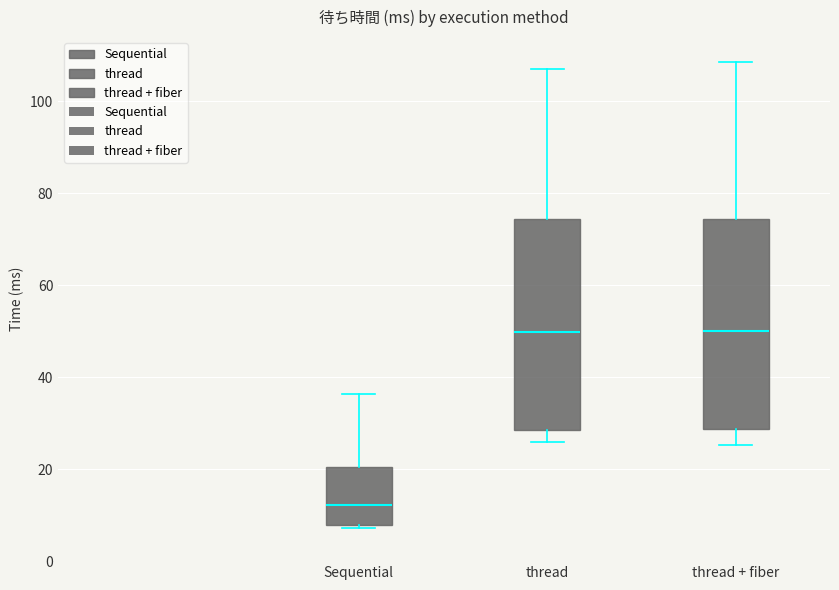

Reading left to right, transcribe this box plot: for each box, give where its median line is, the range the box spans, and where its two whiskers end, as read against the y-axis. The values are not printed on the chart, so give them approximately, as read against the axis.

Sequential: median 12, box 8 to 20, whiskers 8 (just below the box's lower edge) to 36
thread: median 50, box 28 to 74, whiskers 26 to 106
thread + fiber: median 50, box 28 to 74, whiskers 26 to 108